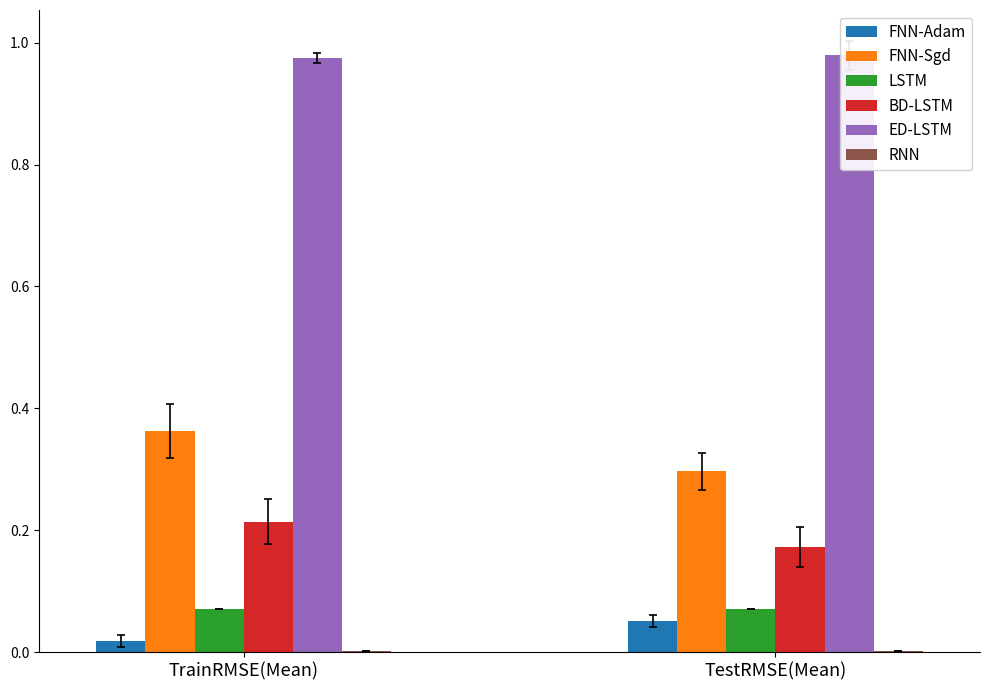

Count the FNN-Sgd values in the range 0 to 1.

2